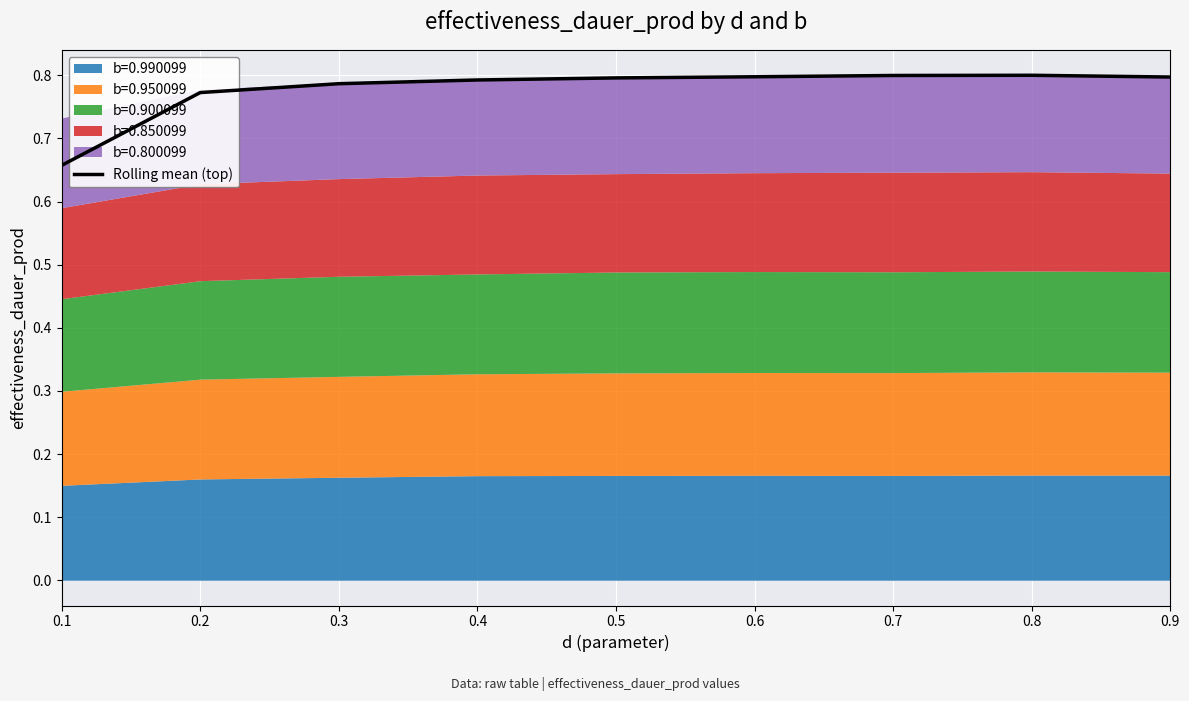

At which category does the chart reach its peak across all series?

0.8